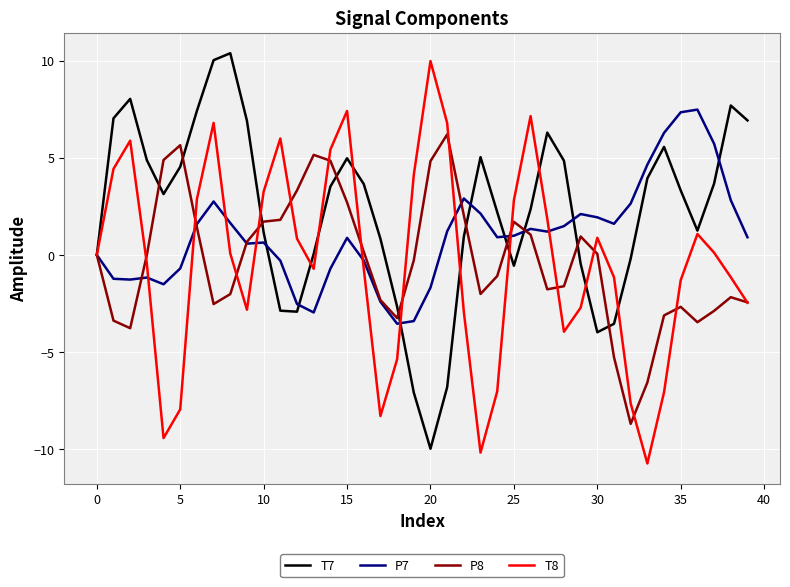

Which series has the largest total across all categories?

T7